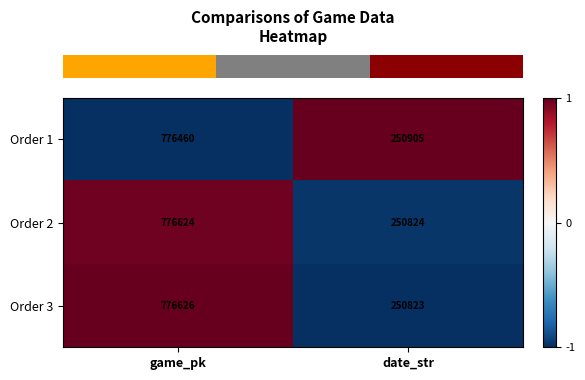

What is the total value across all series at date_str?

752552